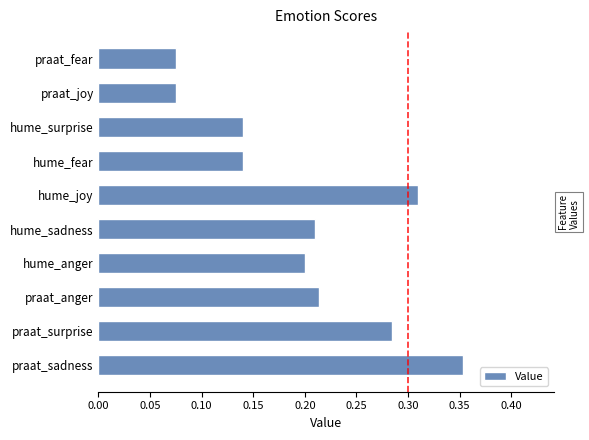

Between praat_anger and hume_surprise, which is larger?

praat_anger